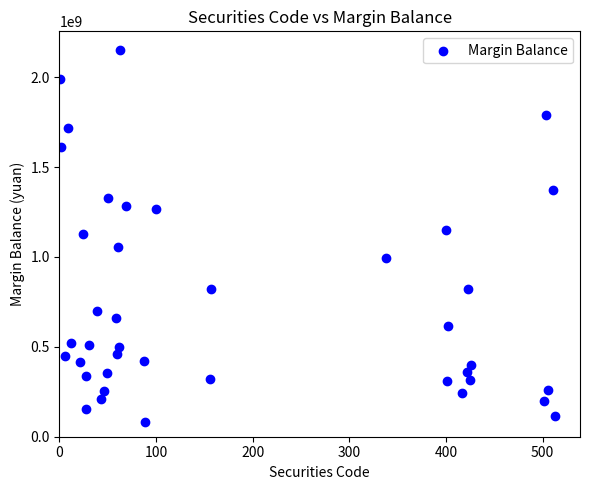

What is the range of X values (max minus min)?

512